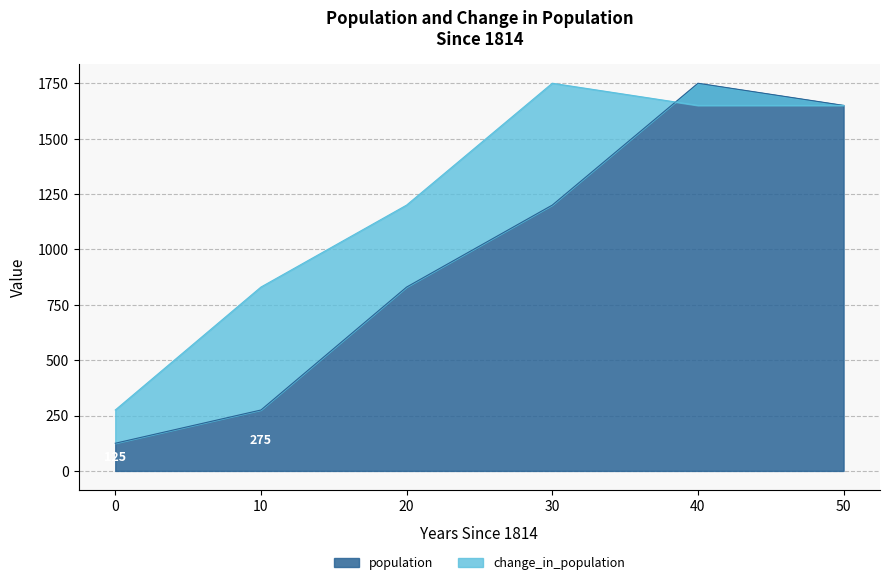

Count the number of values greater than 1200.

2